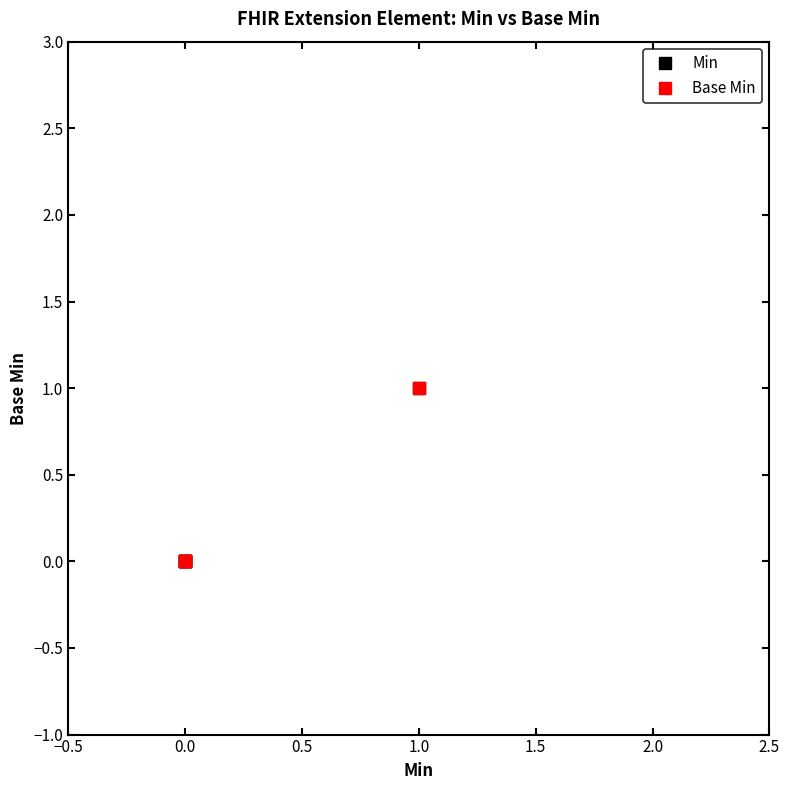

Between 0.0 and 1.5, which series saw the biggest shift?

Min